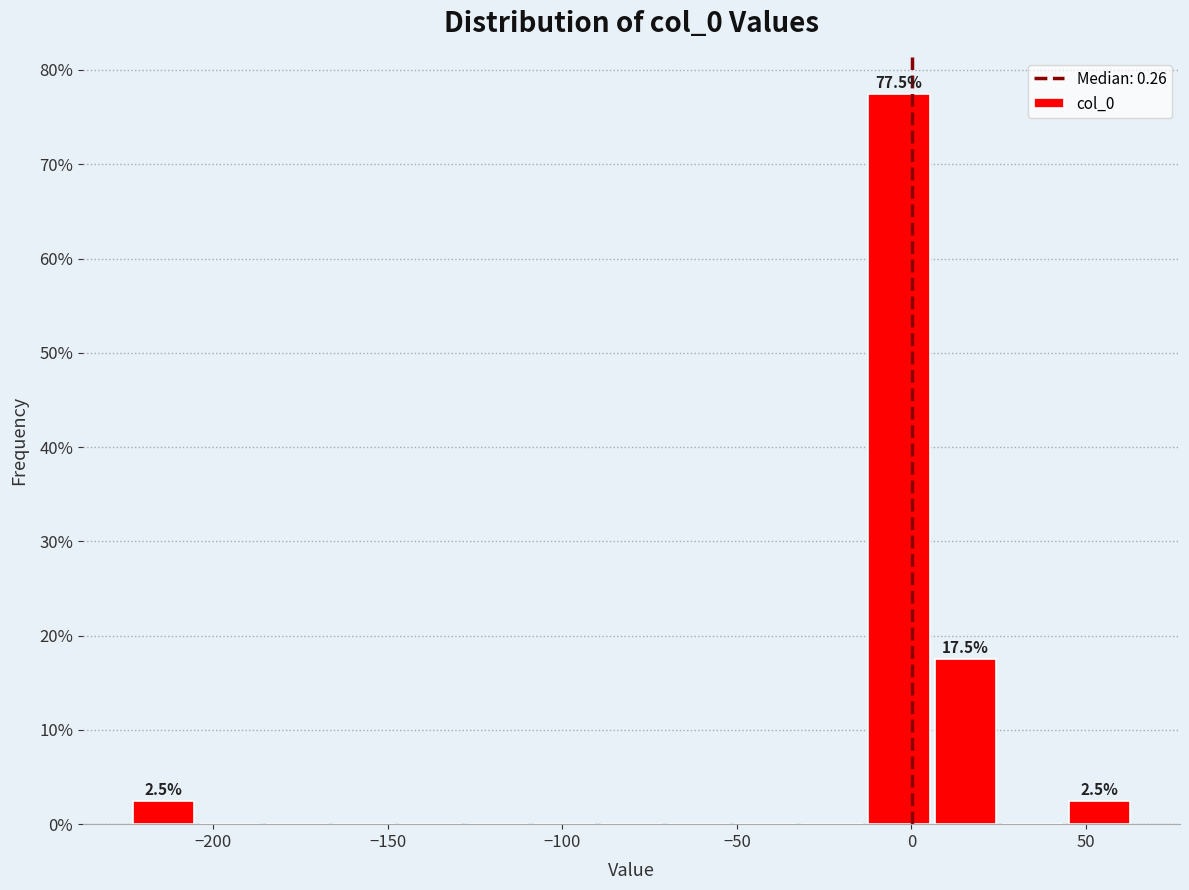

Around what value on the x-axis is the tallest bar? Give the approximate position of its centre, as read against the axis.

-5